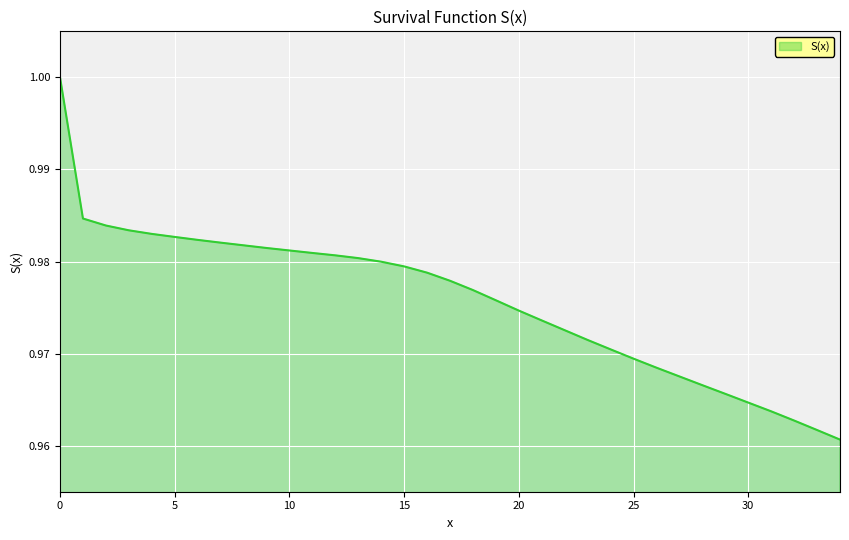

Reading left to right, list all the values displayed in this chart.

0=1.0	1=1.0	2=1.0	3=1.0	4=1.0	5=1.0	6=1.0	7=1.0	8=1.0	9=1.0	10=1.0	11=1.0	12=1.0	13=1.0	14=1.0	15=1.0	16=1.0	17=1.0	18=1.0	19=1.0	20=1.0	21=1.0	22=1.0	23=1.0	24=1.0	25=1.0	26=1.0	27=1.0	28=1.0	29=1.0	30=1.0	31=1.0	32=1.0	33=1.0	34=1.0